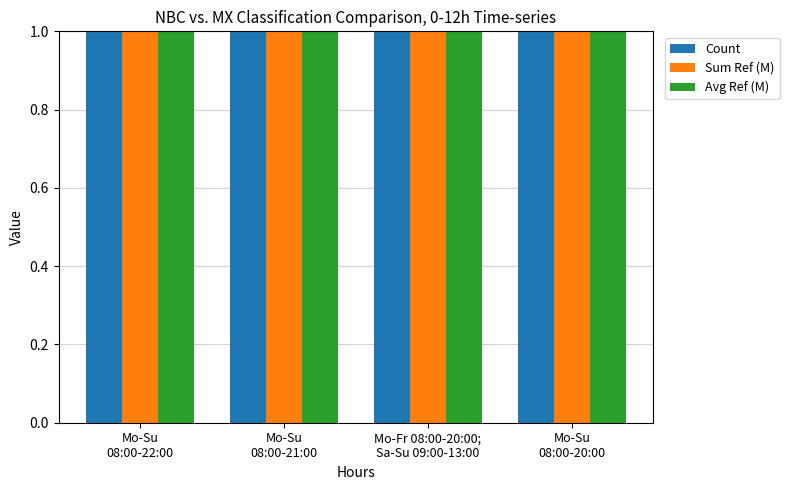

How many series are shown in this chart?

3